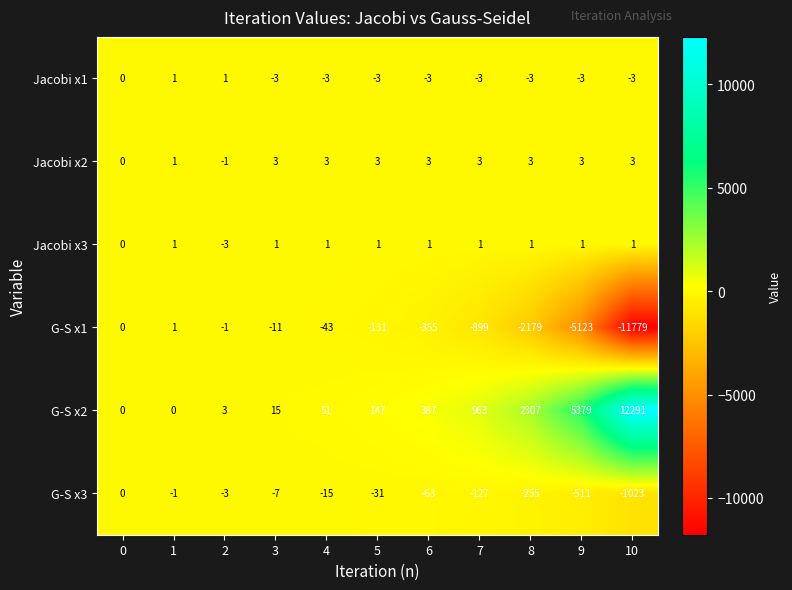

Where is G-S x1 nearest to the value -5889?

9